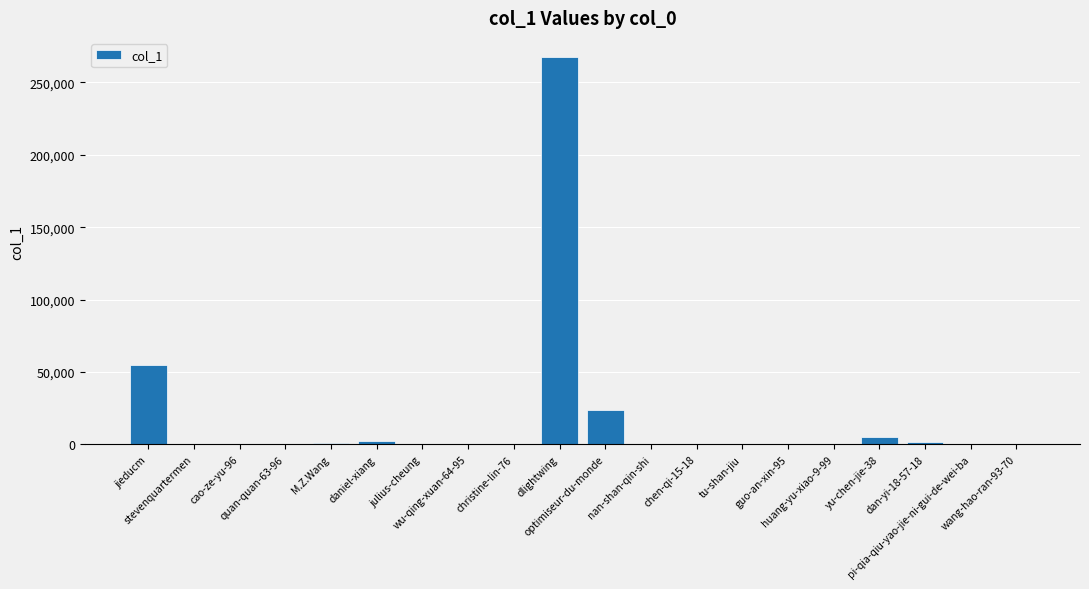

Does the chart contain stacked bars?

No